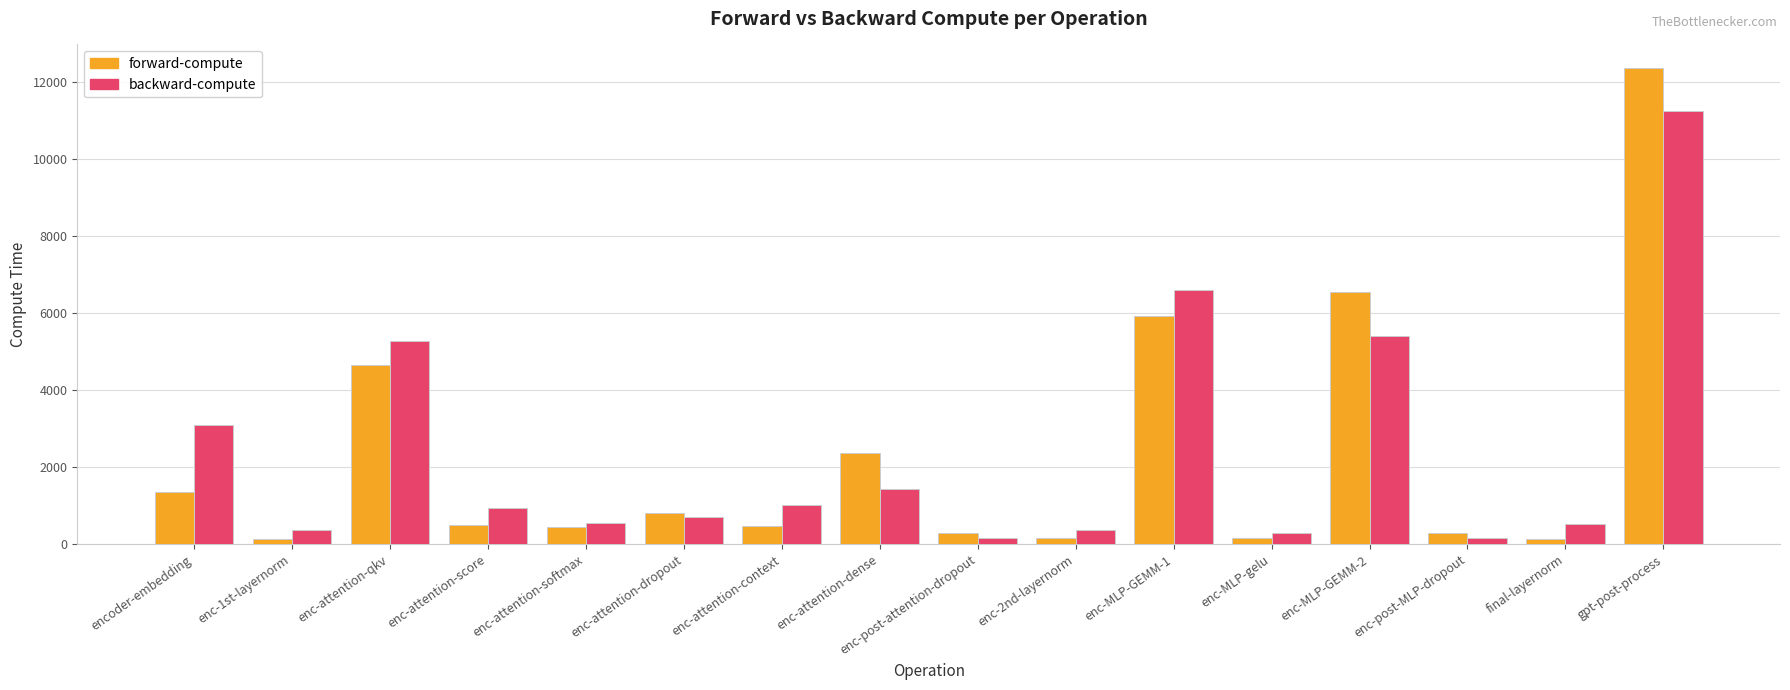

What is the total value across all series at enc-attention-score?

1439.9